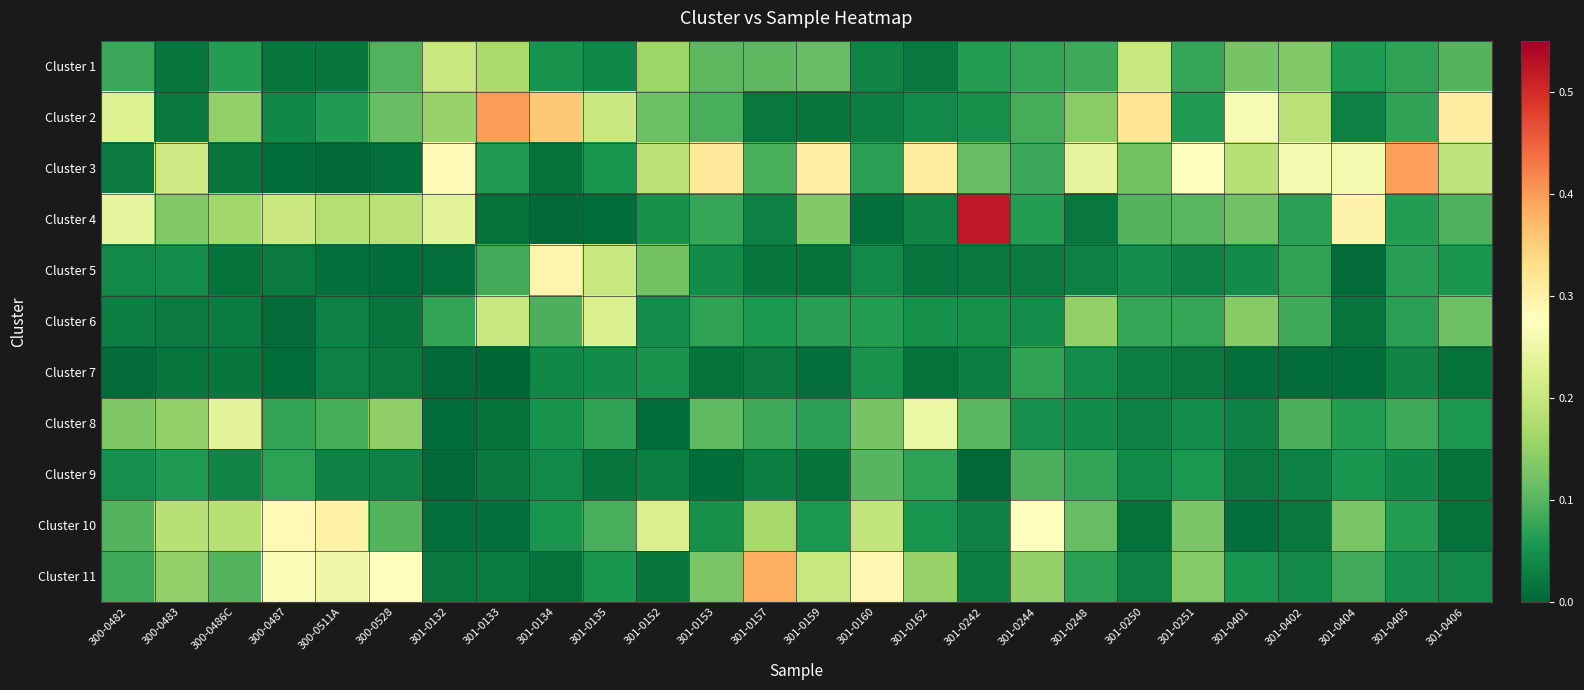

At how many categories does at least one series exceed 0?

26